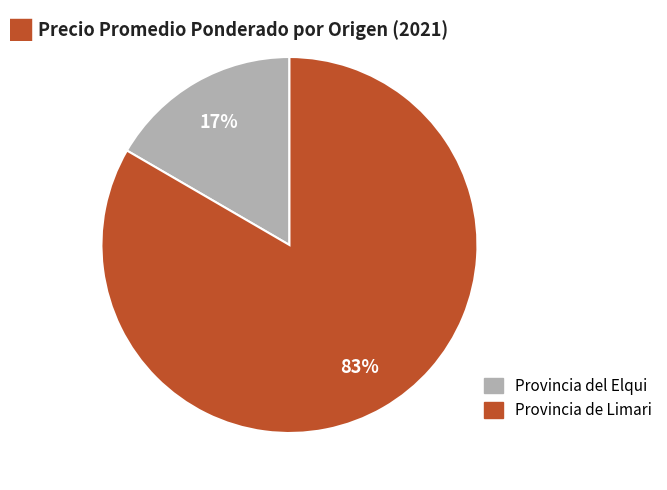

Count the number of slices in the pie.

2